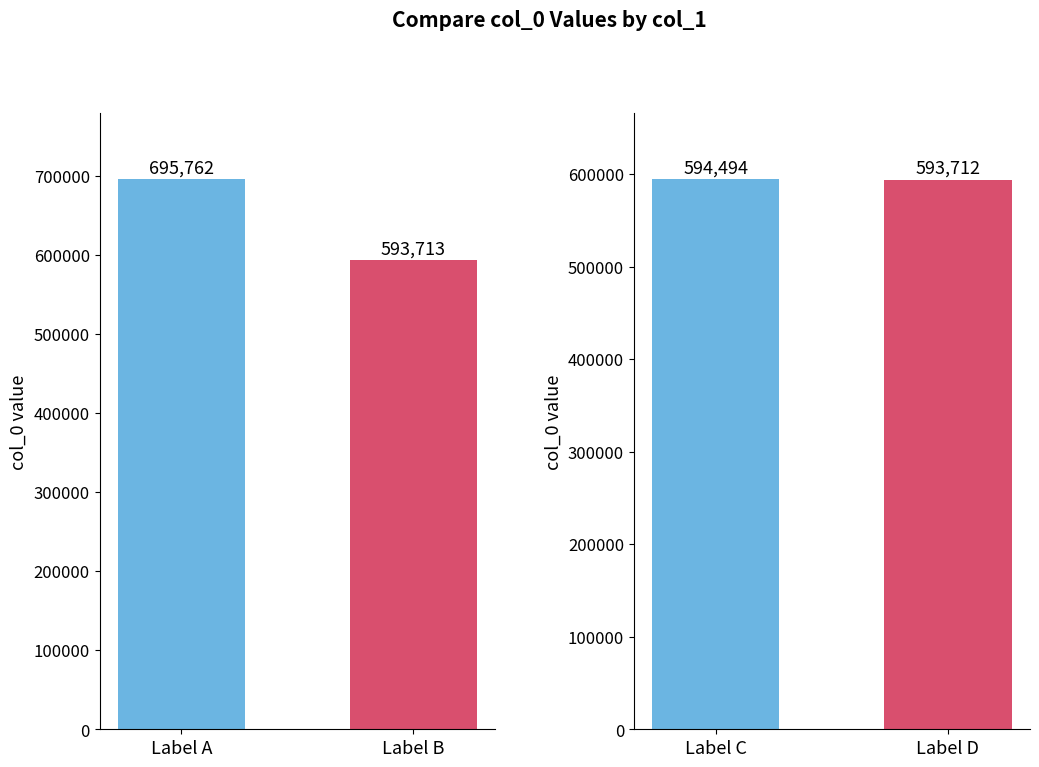

Reading left to right, extract all data points from this chart.

695762	593713	594494	593712